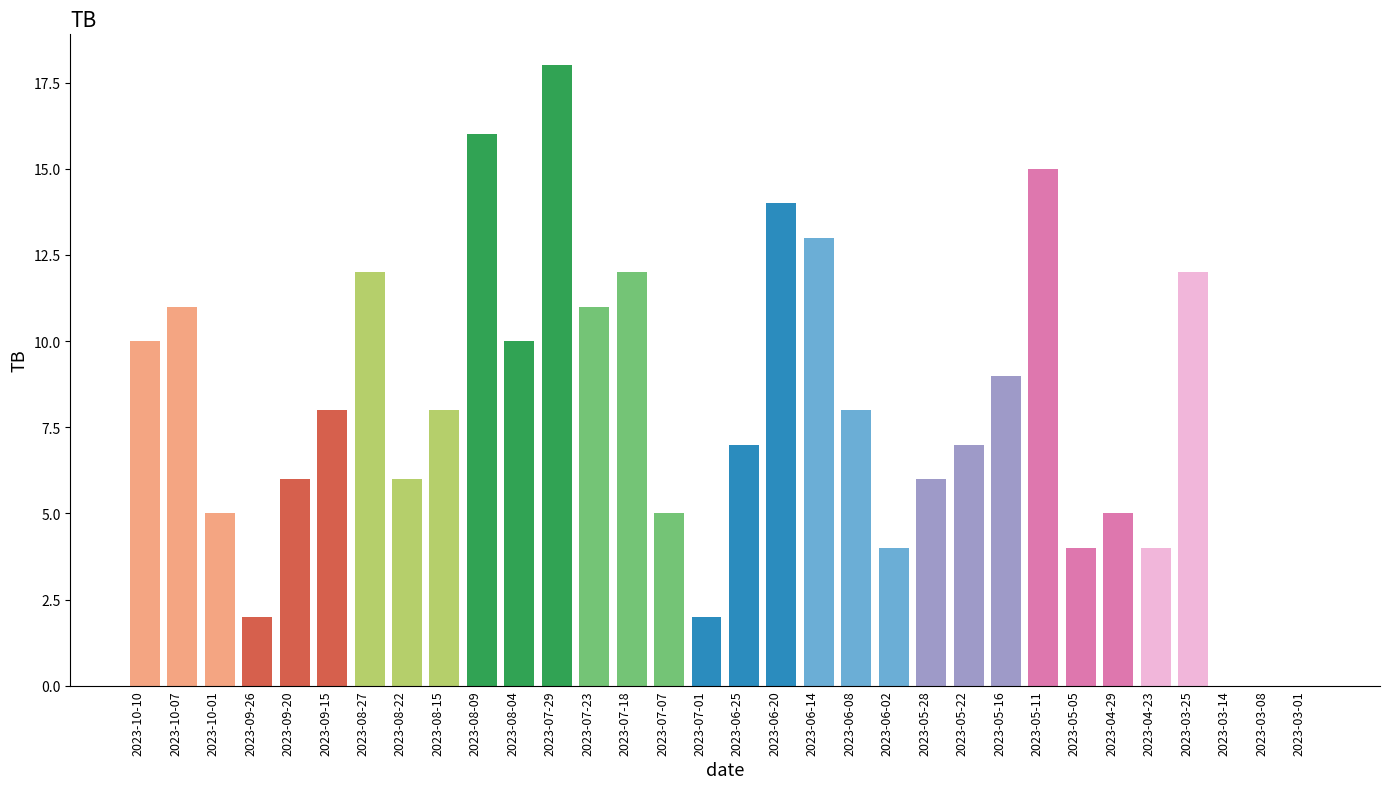

Are the bars grouped side by side (vs. stacked)?

No